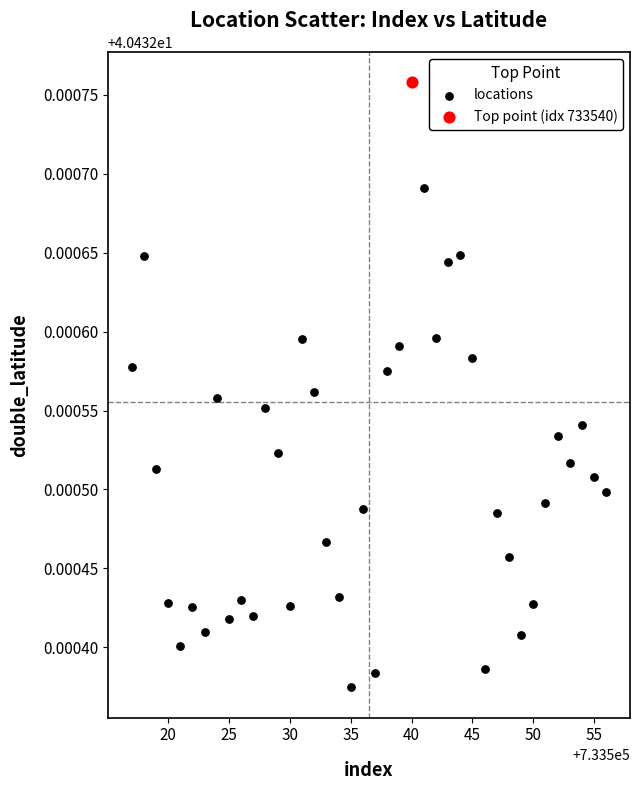

What are all the series names shown in the legend?

locations, Top point (idx 733540)